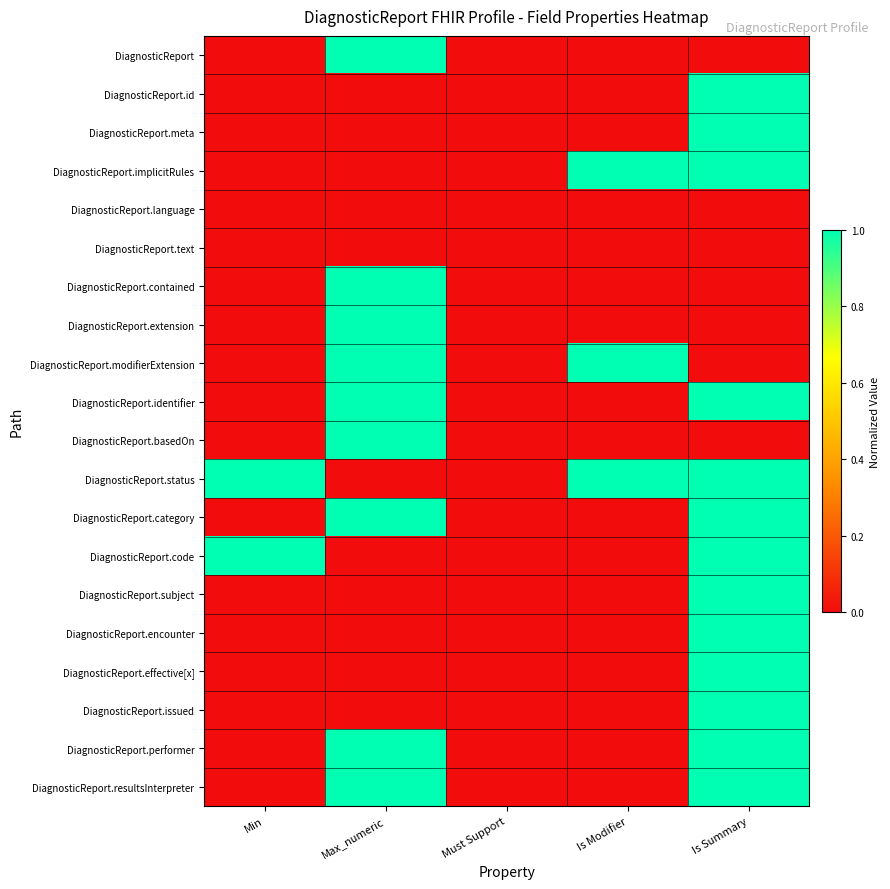

At how many categories does at least one series exceed 0?

4